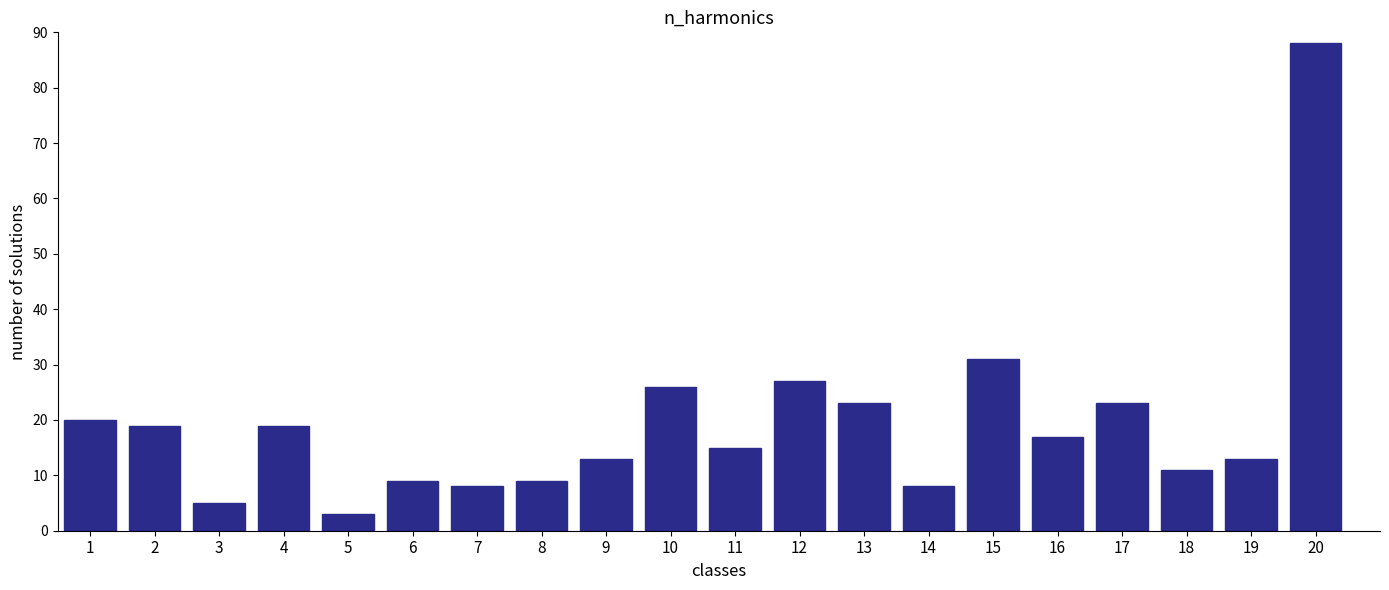

Reading right to left, list all the values displayed in this chart.

88	13	11	23	17	31	8	23	27	15	26	13	9	8	9	3	19	5	19	20